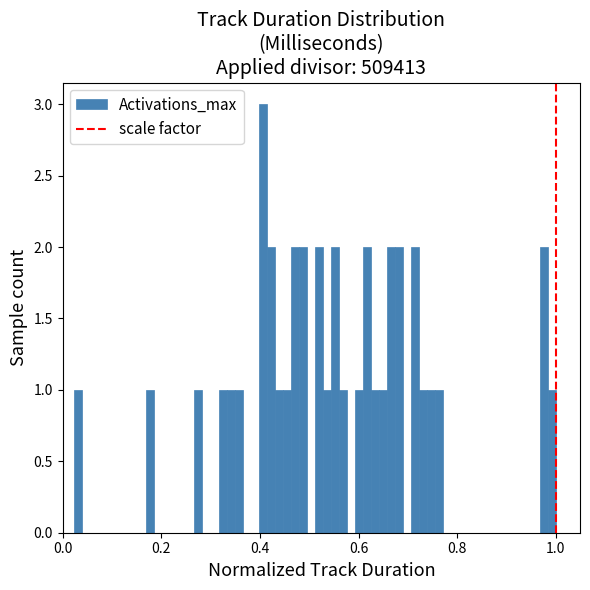

Read against the x-axis, roughly where is the centre of the tallest bar?

0.40